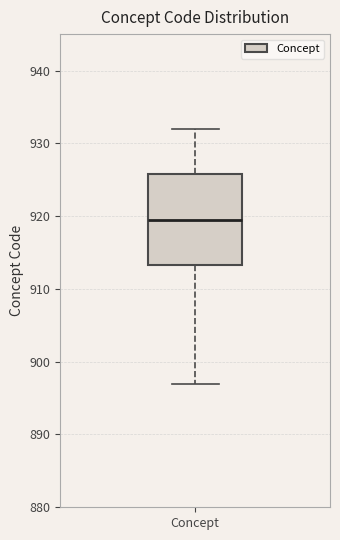

Read this box plot against the y-axis: the position of the median line, the range covered by the box, and the ends of both whiskers. The values are not printed on the chart, so give them approximately, as read against the axis.

median 920, box 913 to 926, whiskers 897 to 932